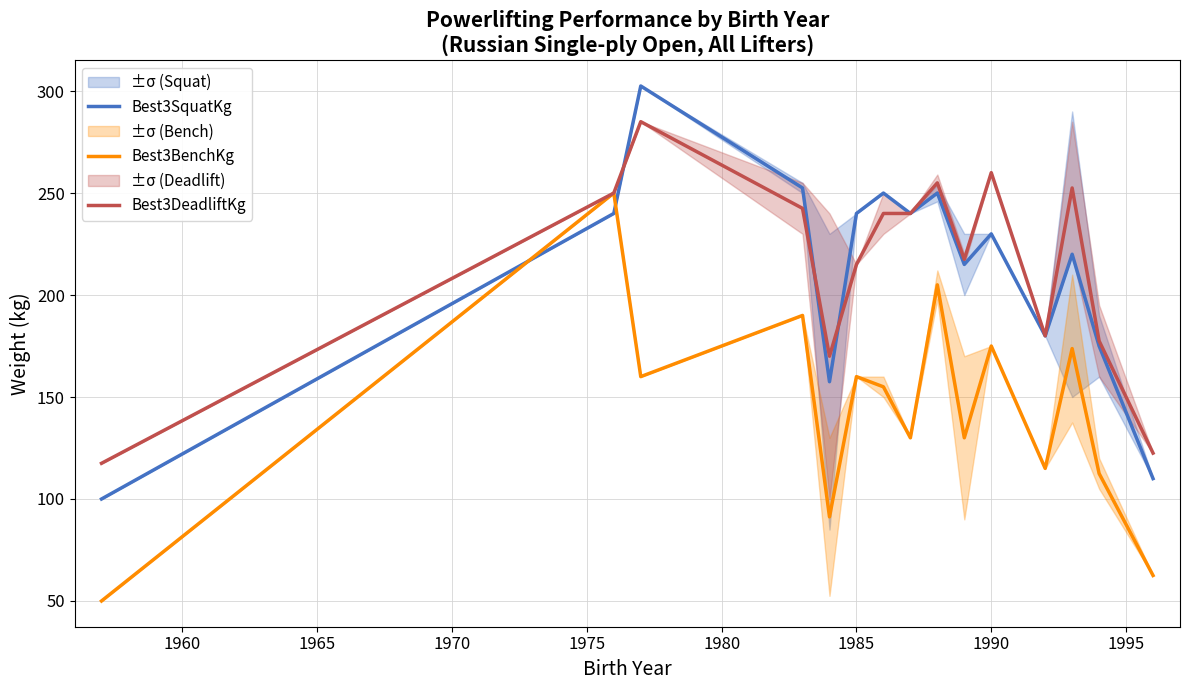

How many interior local valleys does the Best3SquatKg series have?

4